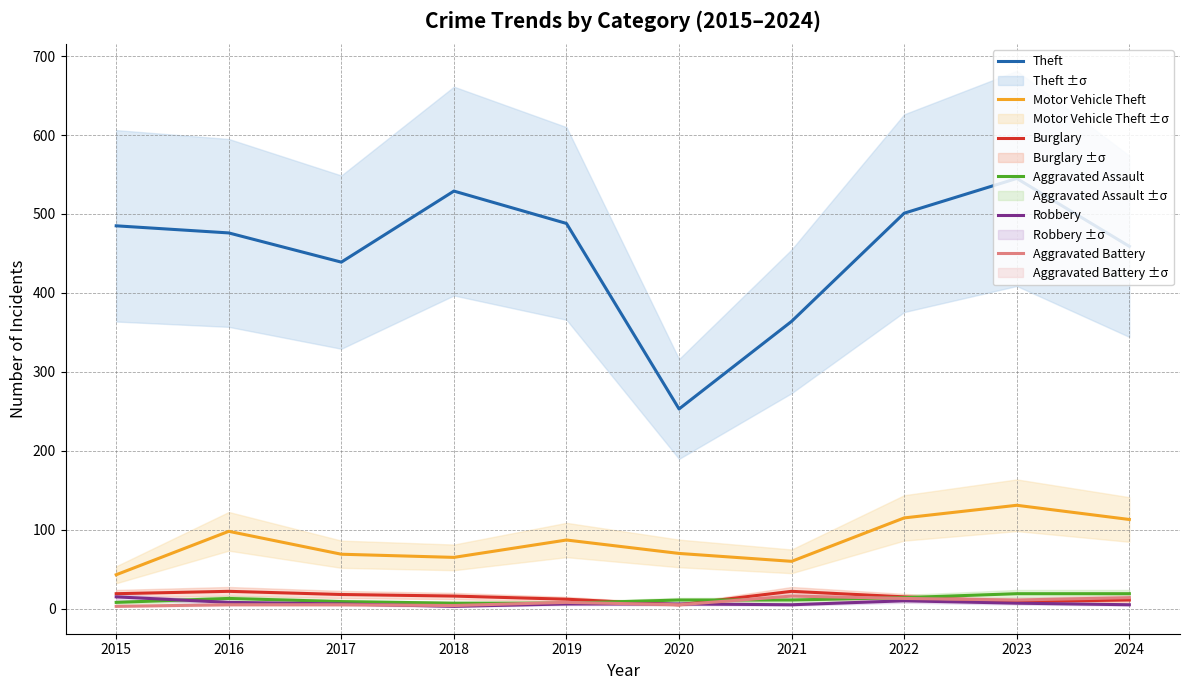

Reading right to left, what are all the values shown in this chart?

Theft: 2024=459	2023=545	2022=501	2021=364	2020=253	2019=488	2018=529	2017=439	2016=476	2015=485
Motor Vehicle Theft: 2024=113	2023=131	2022=115	2021=60	2020=70	2019=87	2018=65	2017=69	2016=98	2015=43
Burglary: 2024=11	2023=9	2022=15	2021=22	2020=5	2019=12	2018=16	2017=18	2016=22	2015=19
Aggravated Assault: 2024=19	2023=19	2022=14	2021=11	2020=11	2019=7	2018=7	2017=9	2016=13	2015=8
Robbery: 2024=5	2023=7	2022=10	2021=5	2020=6	2019=6	2018=3	2017=6	2016=8	2015=15
Aggravated Battery: 2024=14	2023=11	2022=13	2021=16	2020=5	2019=8	2018=4	2017=5	2016=5	2015=3